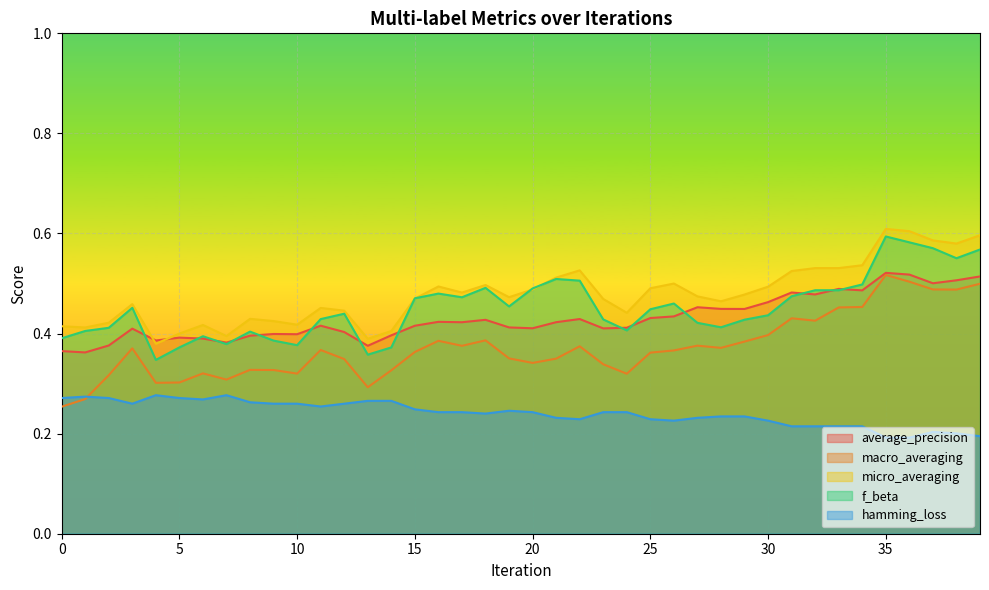

Which has a higher value, 23 or 39?

39